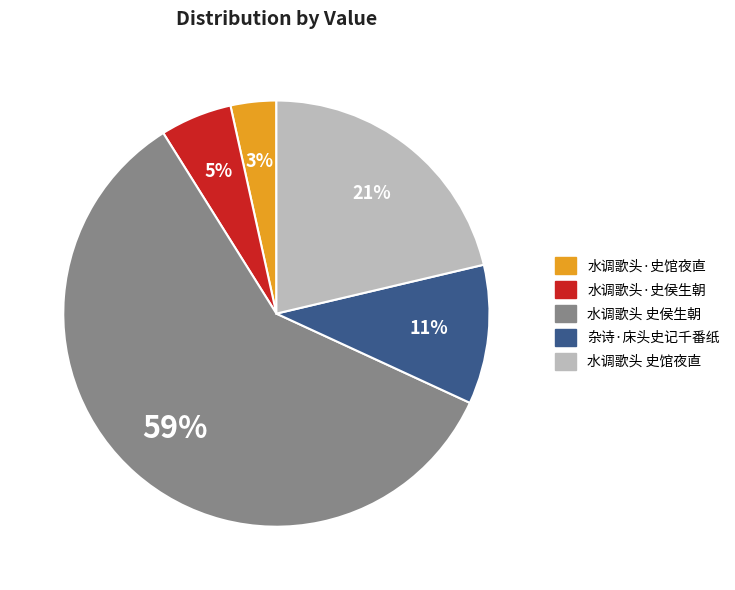

What percentage is the 水调歌头·史侯生朝 slice, to the nearest percent?

5%